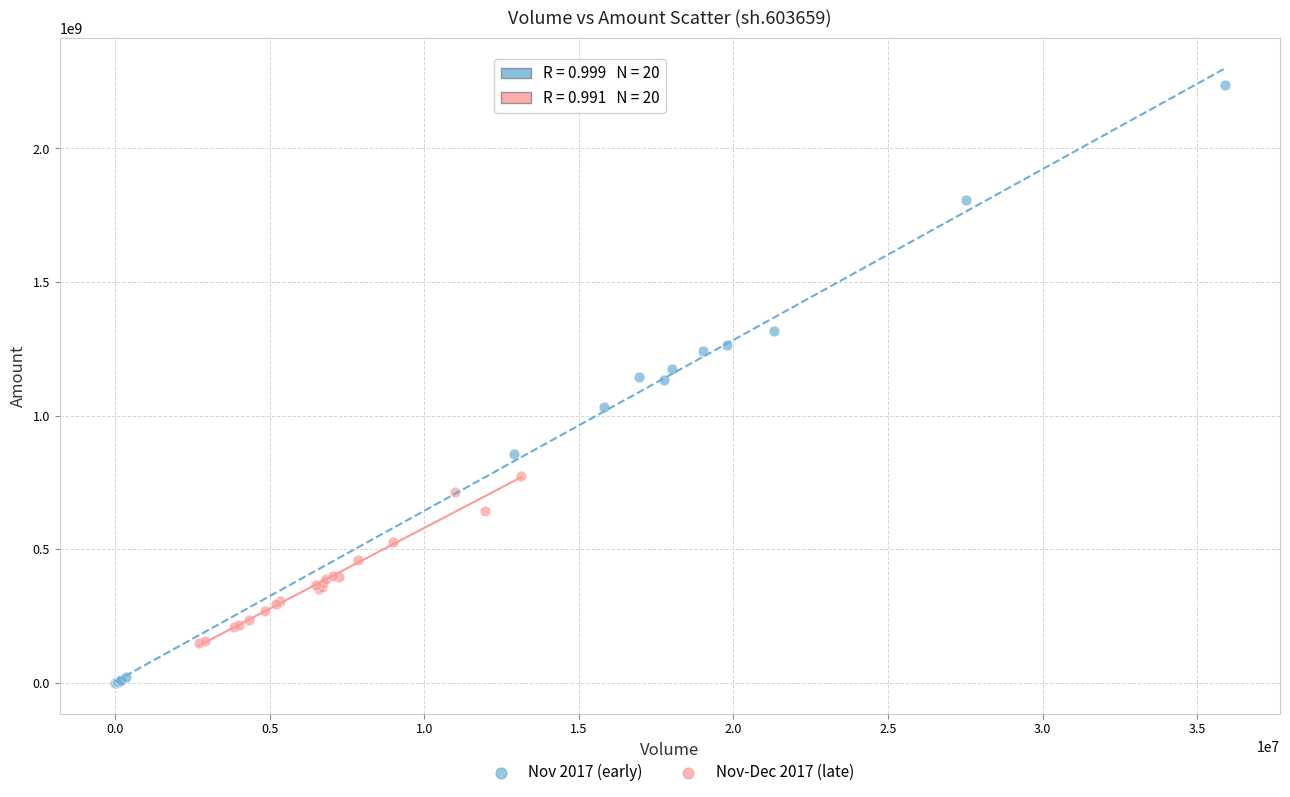

Which series reaches the minimum Y coordinate?

Nov 2017 (early)